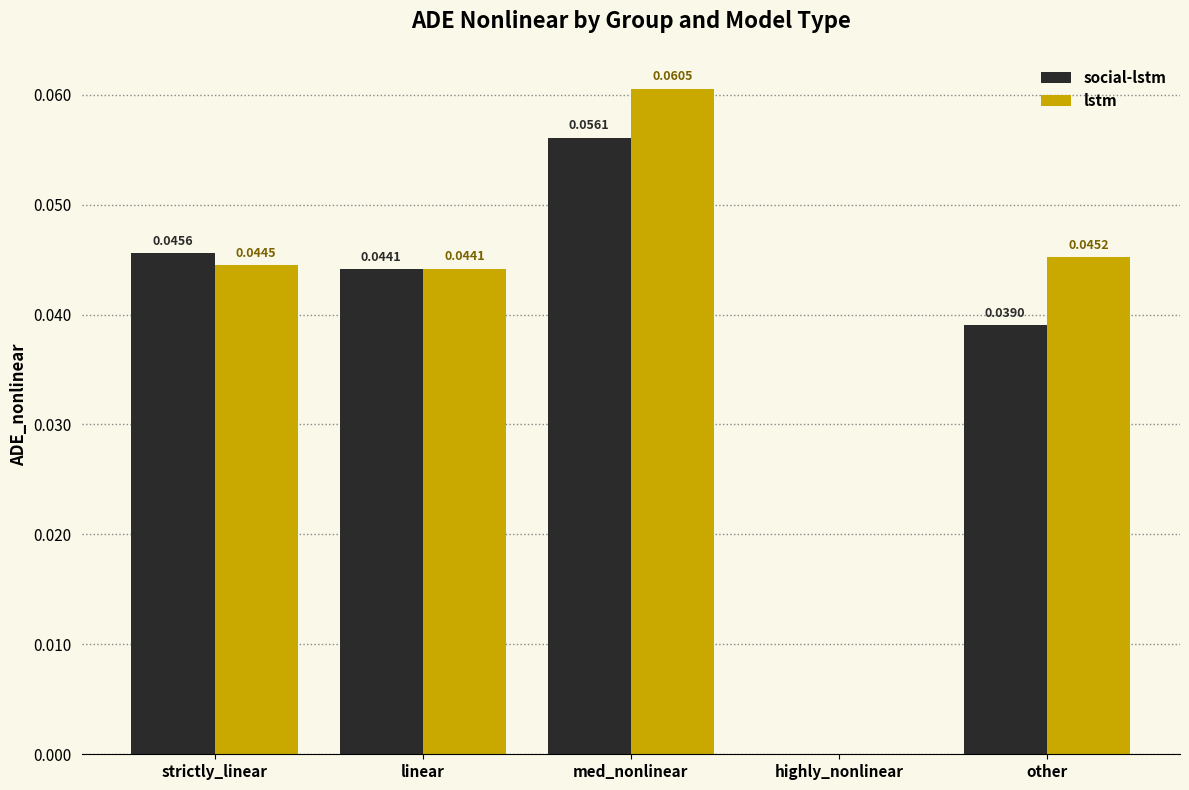

Which category has the highest value in the lstm series?

med_nonlinear